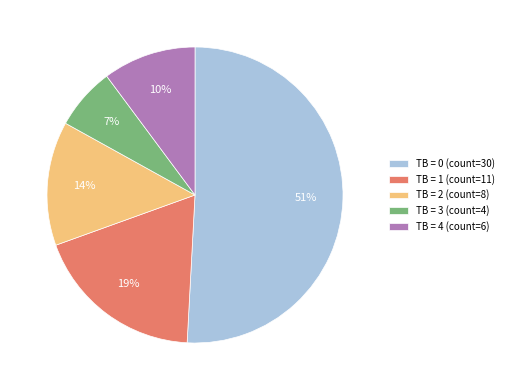

Which category has the smallest portion of the pie?

TB = 3 (count=4)